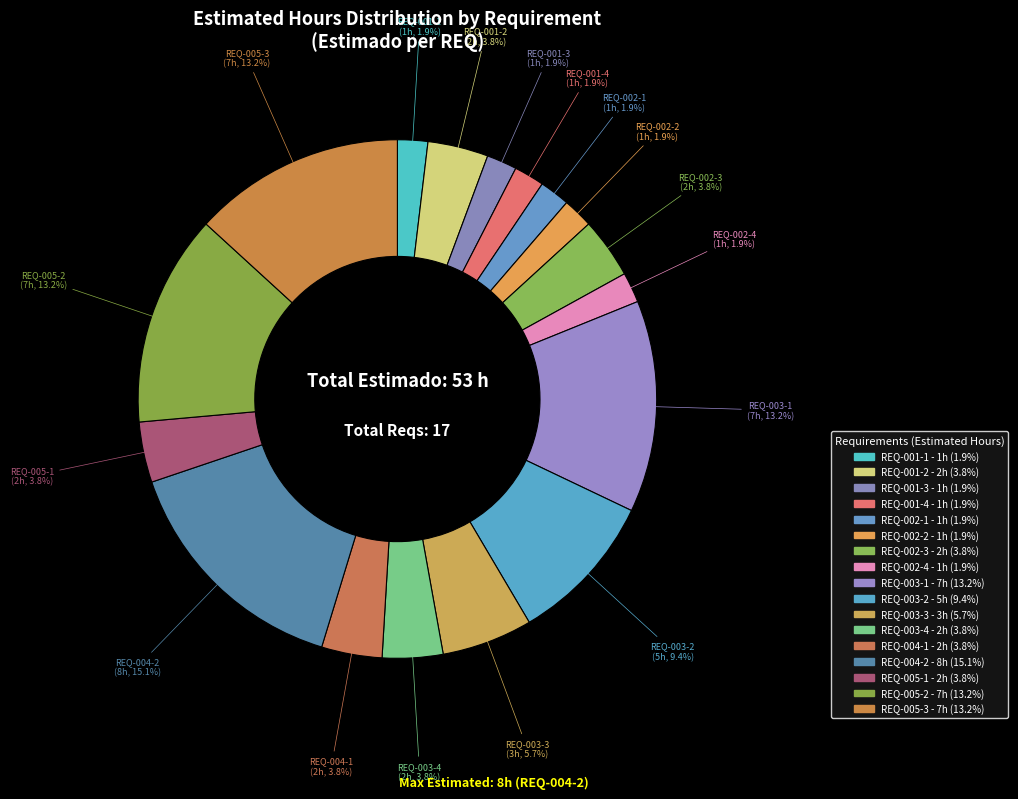

How many slices are in this pie chart?

17